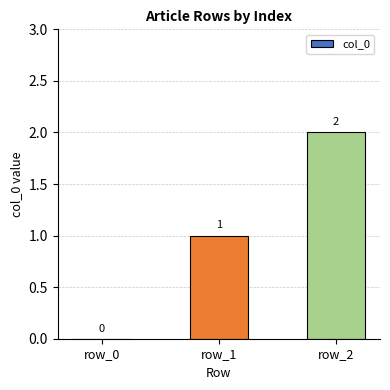

Which has a higher value, row_1 or row_2?

row_2